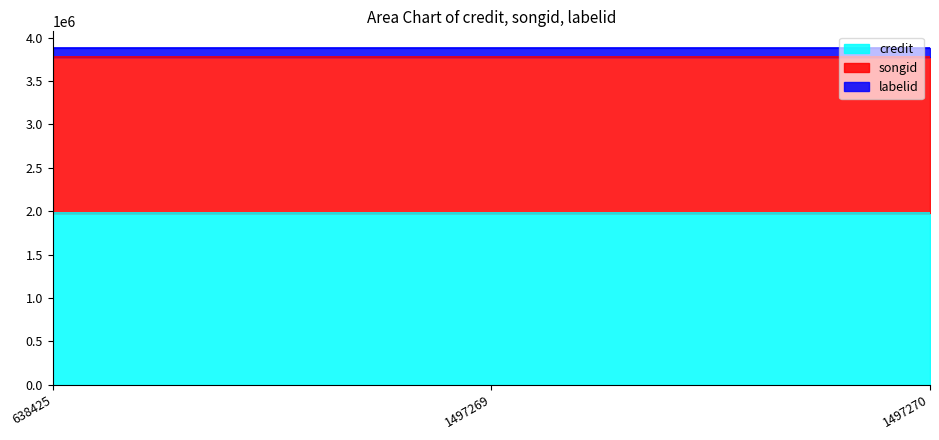

Is it true that labelid equals 21900 at 1497270?

False